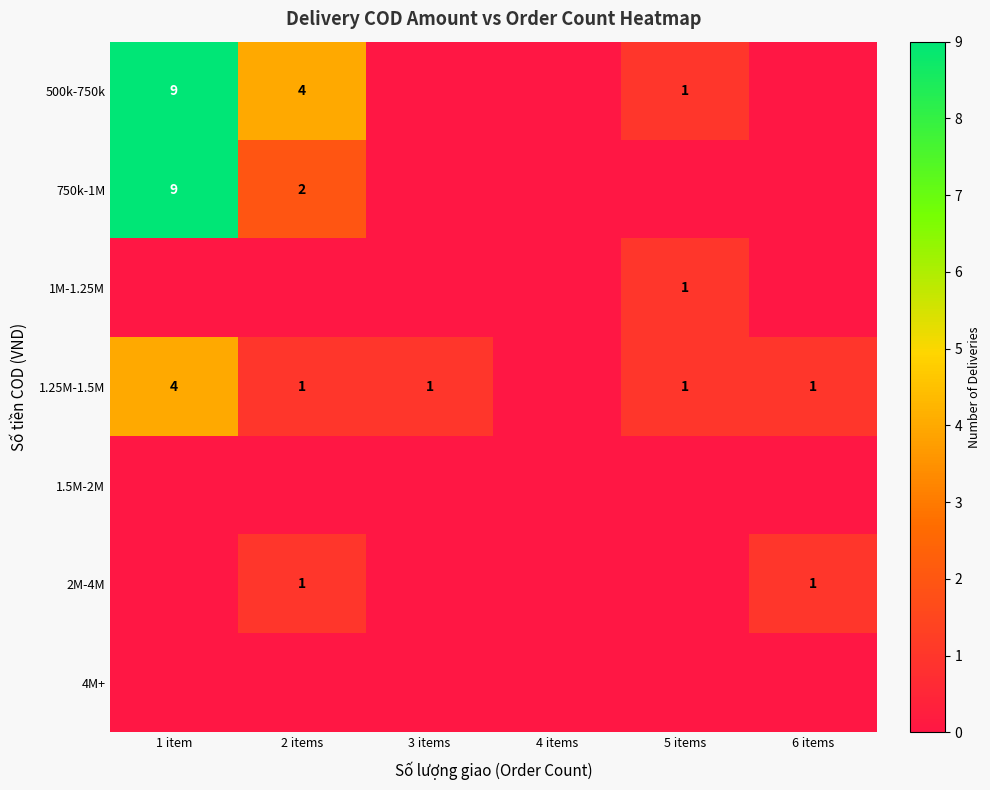

What is the total value across all series at 2 items?

8